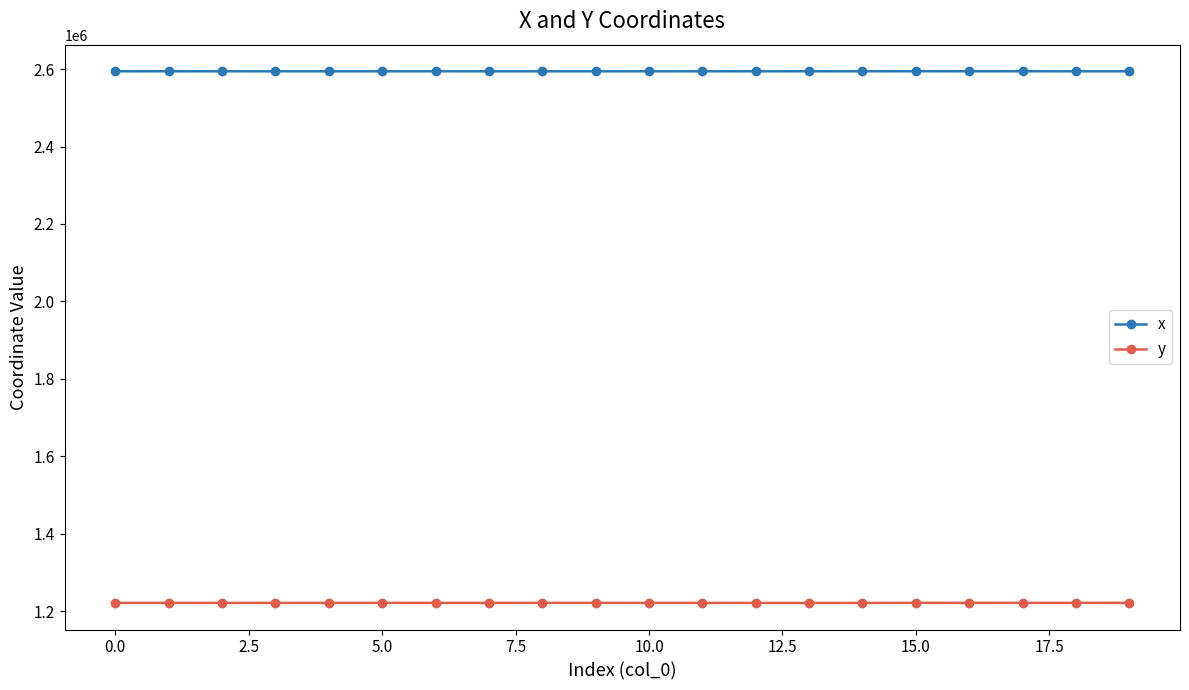

What is the maximum value for x?

2594671.2